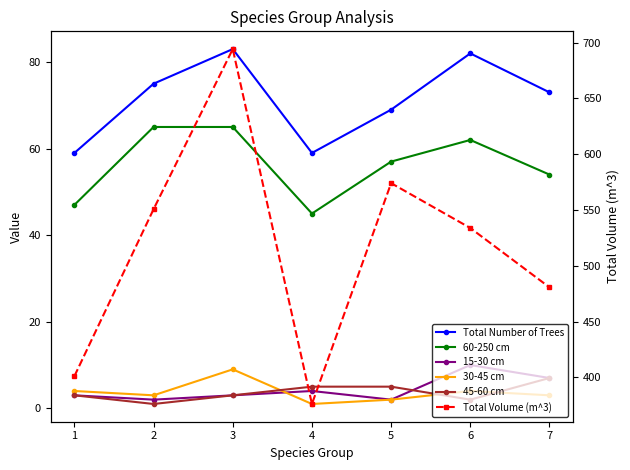

At how many categories does at least one series exceed 271?

7